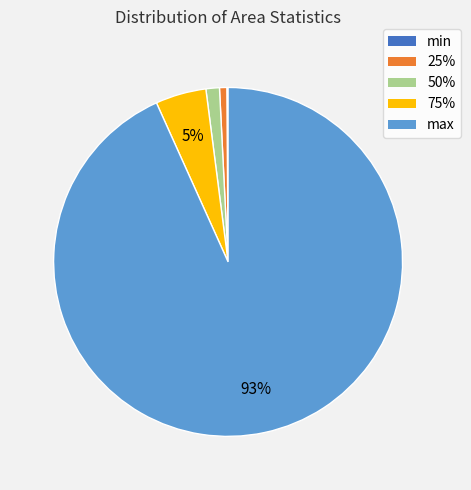

Is it true that 50% is 1% of the pie?

True